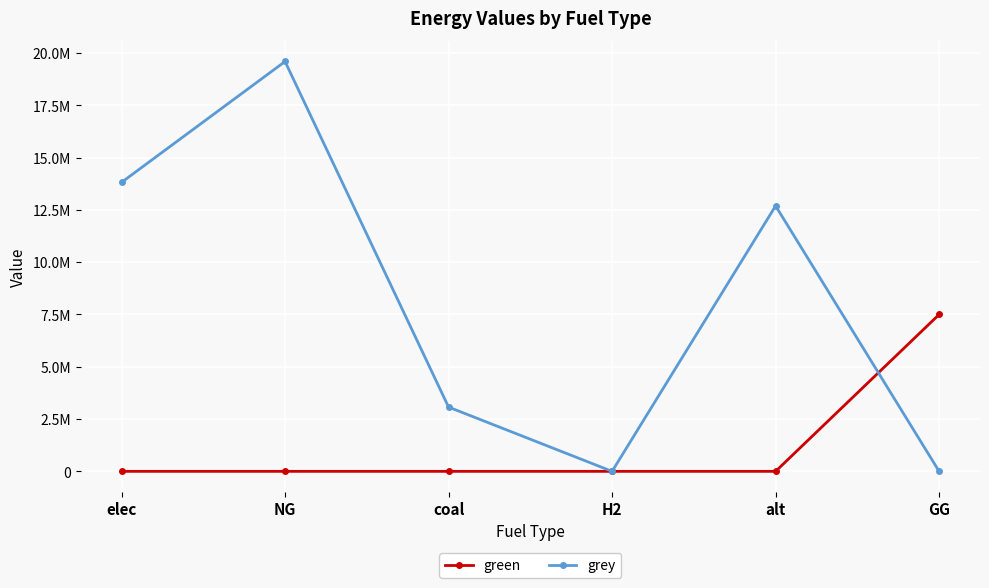

Does the chart have visible grid lines?

Yes